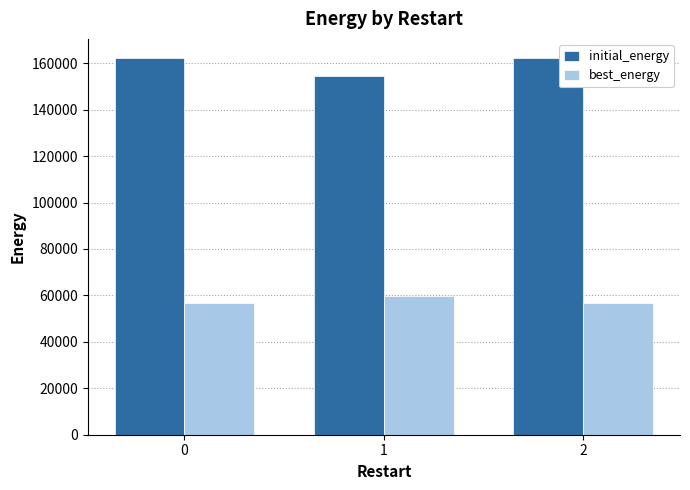

How many bars are there in each group?

2